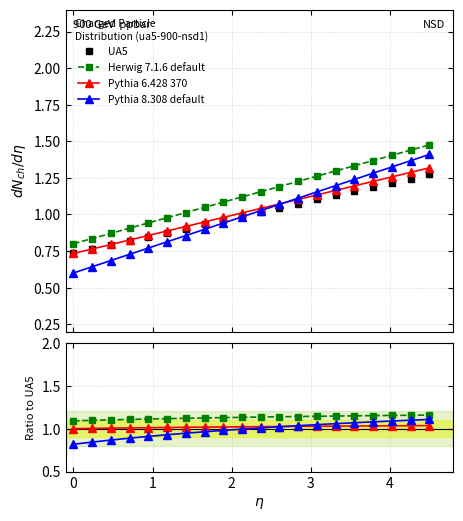

How many distinct data groups are displayed?

4